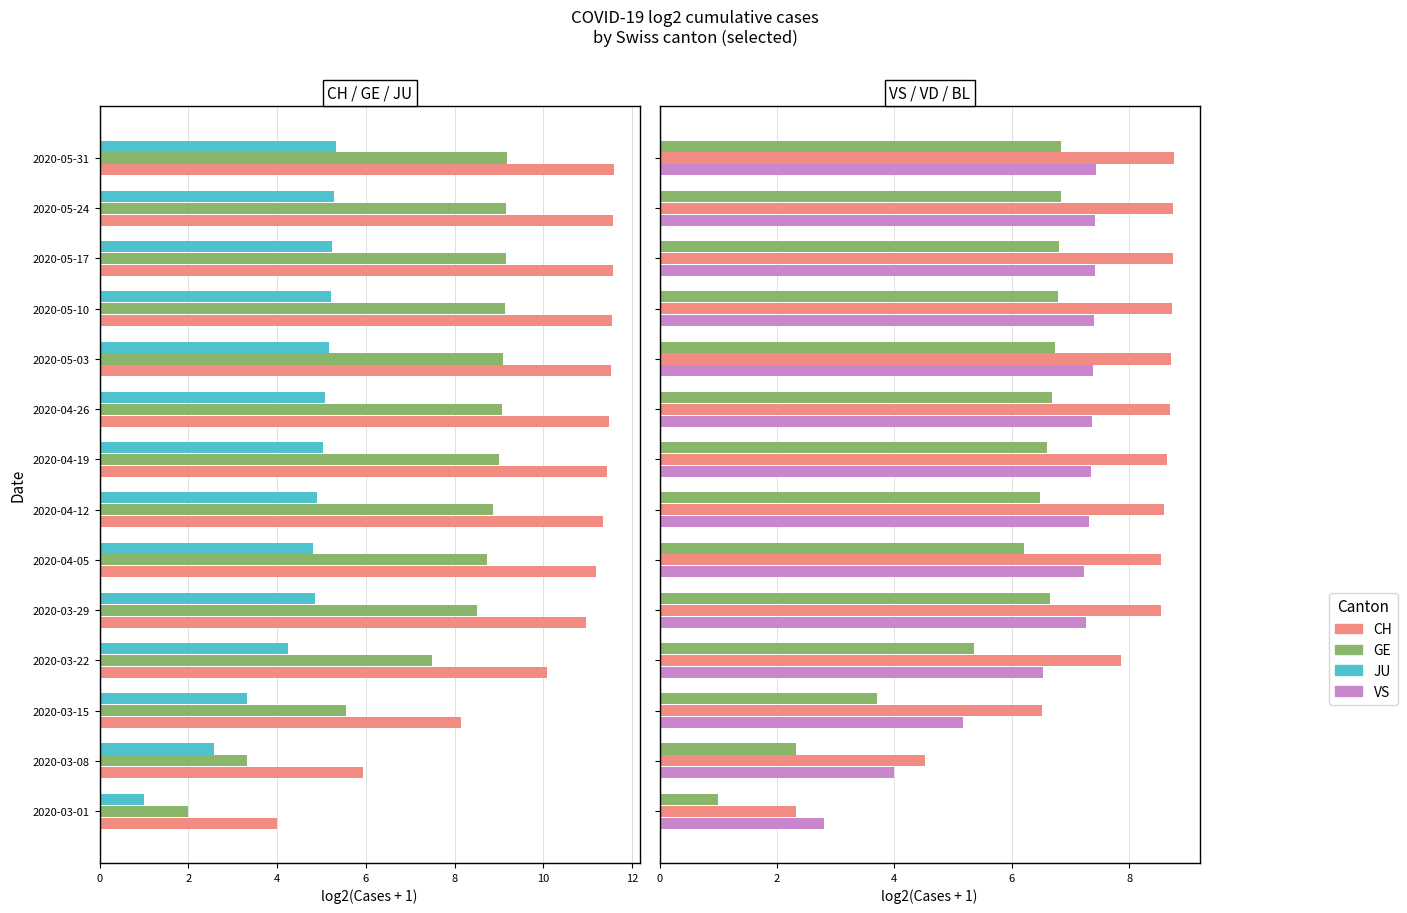

Reading right to left, extract all data points from this chart.

CH: 11.6	11.6	11.6	11.5	11.5	11.5	11.4	11.3	11.2	11.0	10.1	8.1	5.9	4.0
GE: 9.2	9.2	9.2	9.1	9.1	9.1	9.0	8.9	8.7	8.5	7.5	5.6	3.3	2.0
JU: 5.3	5.3	5.2	5.2	5.2	5.1	5.0	4.9	4.8	4.9	4.2	3.3	2.6	1.0
VS: 7.4	7.4	7.4	7.4	7.4	7.4	7.3	7.3	7.2	7.3	6.5	5.2	4.0	2.8
VD: 8.8	8.8	8.7	8.7	8.7	8.7	8.6	8.6	8.5	8.5	7.9	6.5	4.5	2.3
BL: 6.8	6.8	6.8	6.8	6.7	6.7	6.6	6.5	6.2	6.6	5.4	3.7	2.3	1.0